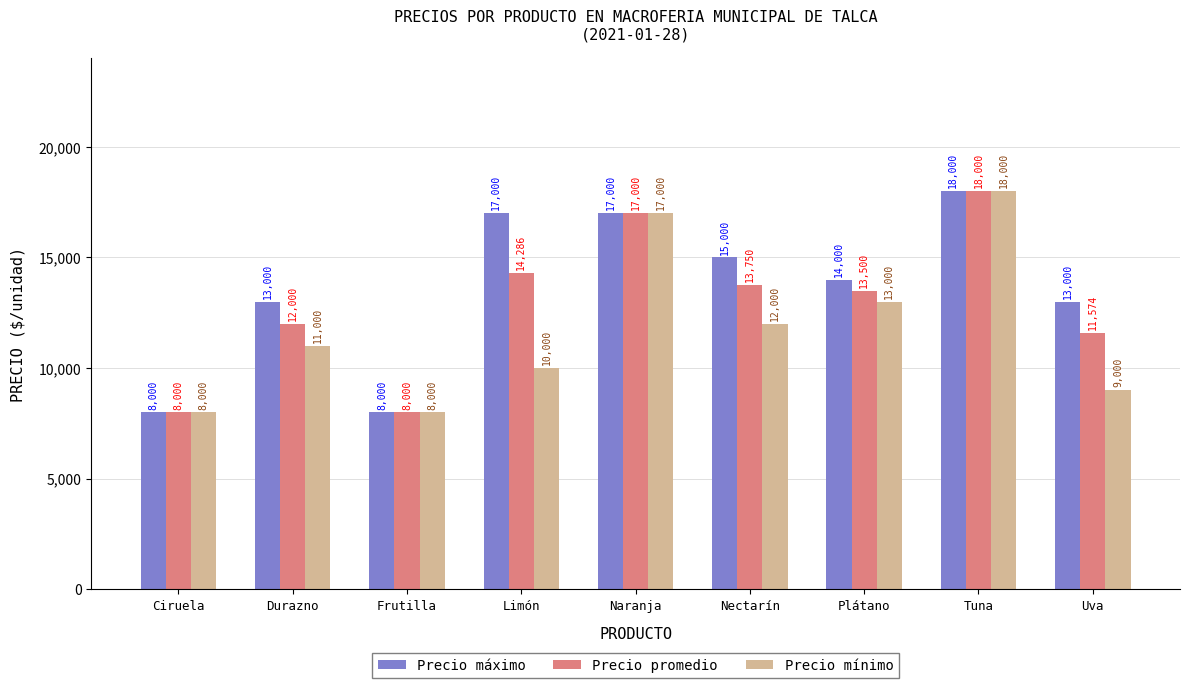

What is the smallest value displayed?

8000